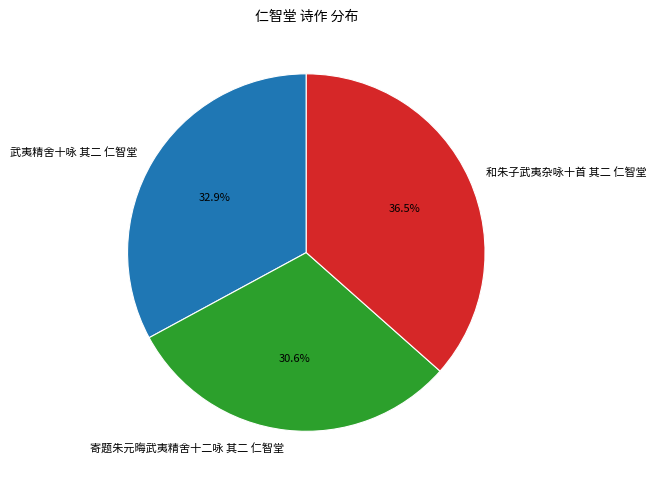

Which slice is the largest?

和朱子武夷杂咏十首 其二 仁智堂